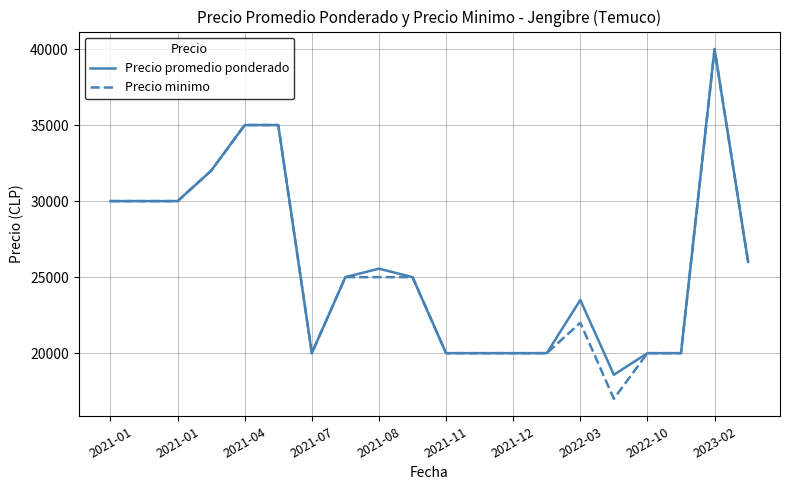

What is the highest value of the Precio promedio ponderado series?

40000